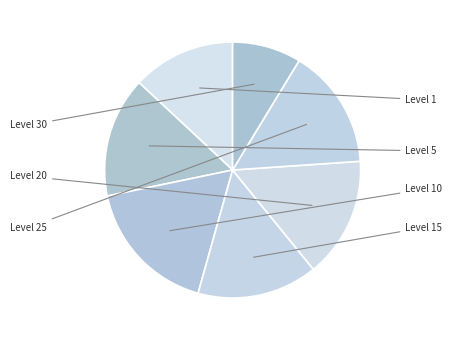

How many segments does this pie chart have?

7